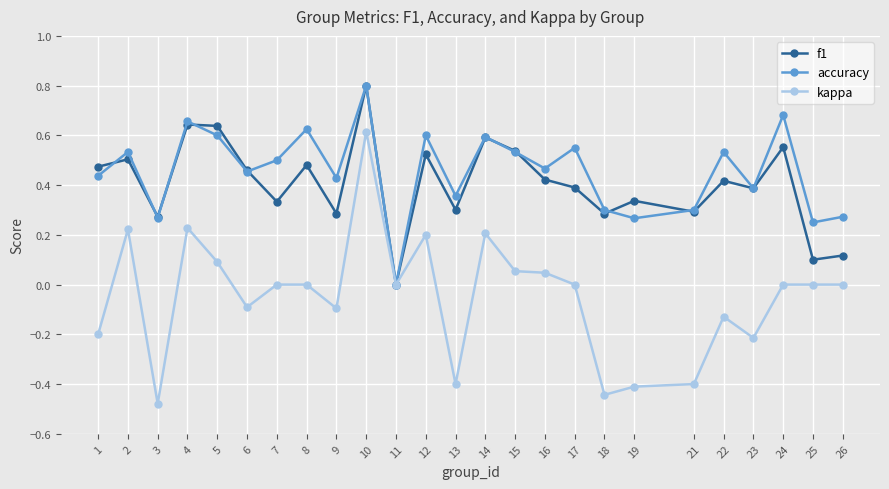

At which category does f1 reach its first local peak?

2